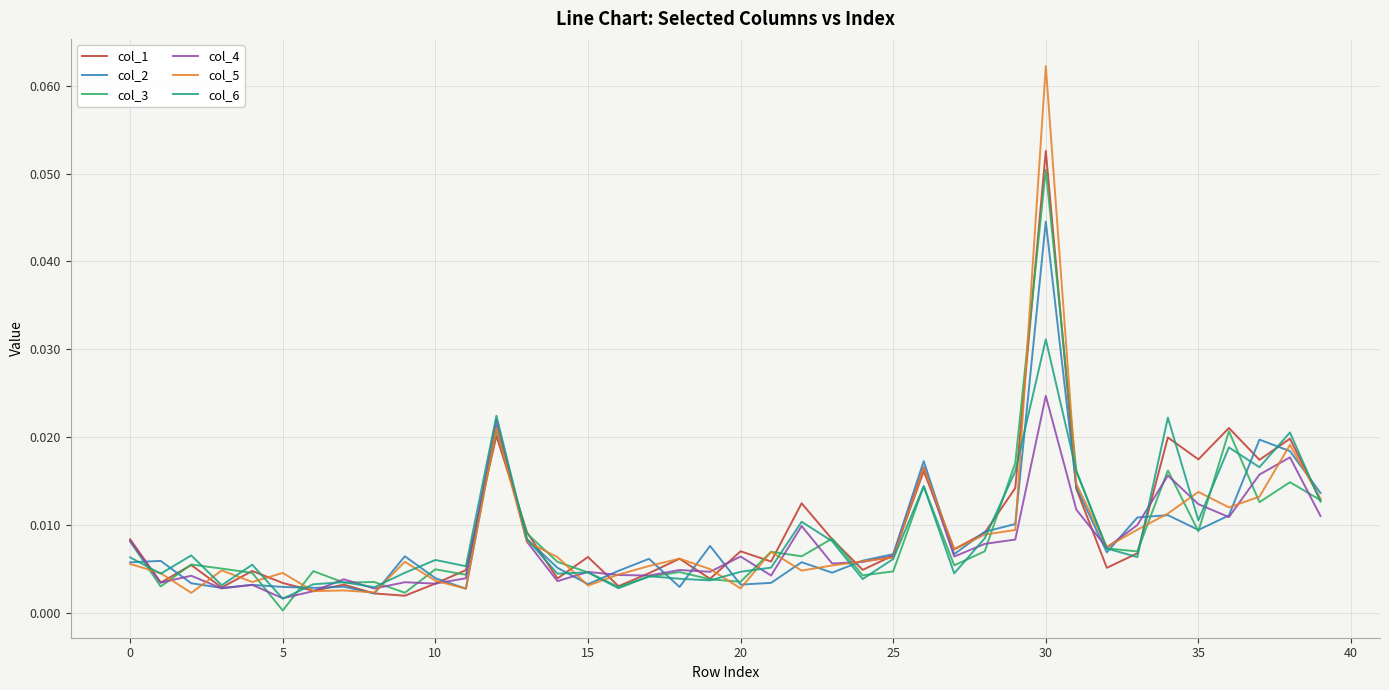

Which series has the widest spread of values?

col_5